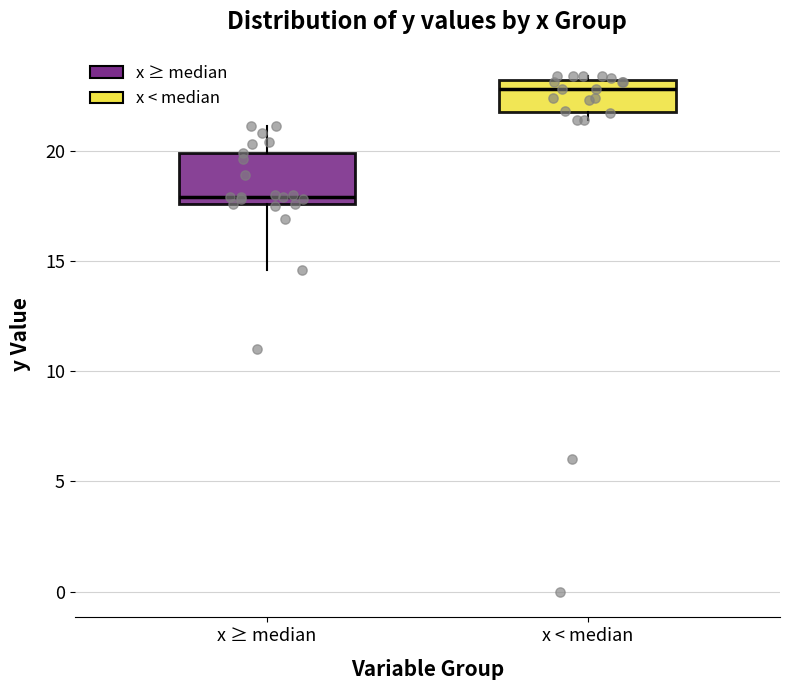

Which box is the tallest, from its lower edge to its upper edge?

x ≥ median